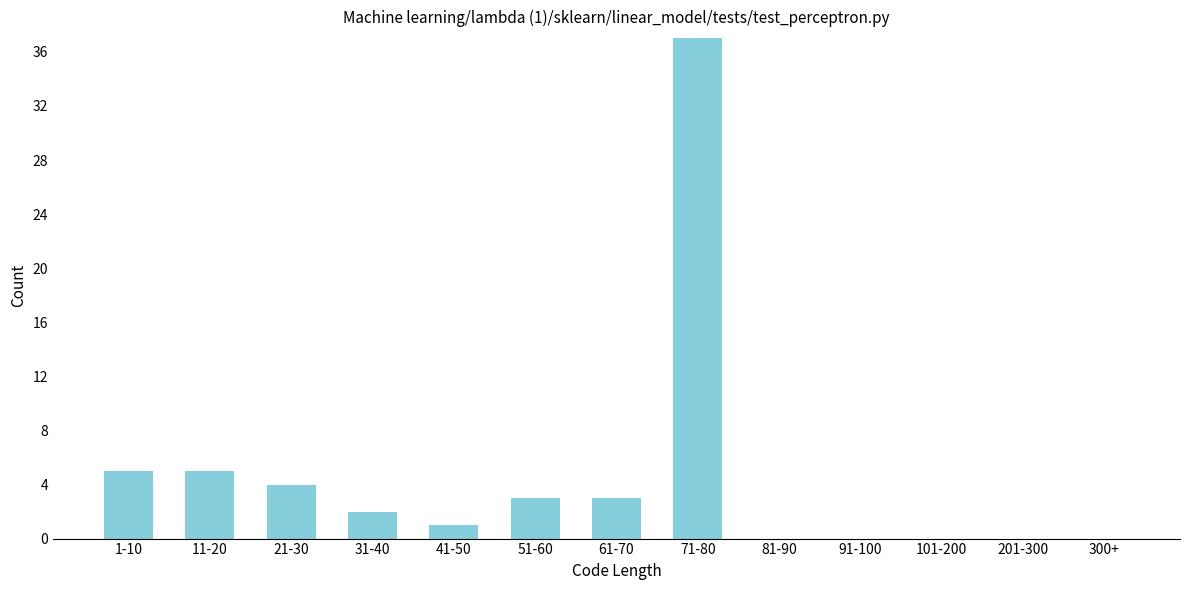

Reading left to right, what are all the values shown in this chart?

1-10=5	11-20=5	21-30=4	31-40=2	41-50=1	51-60=3	61-70=3	71-80=37	81-90=0	91-100=0	101-200=0	201-300=0	300+=0